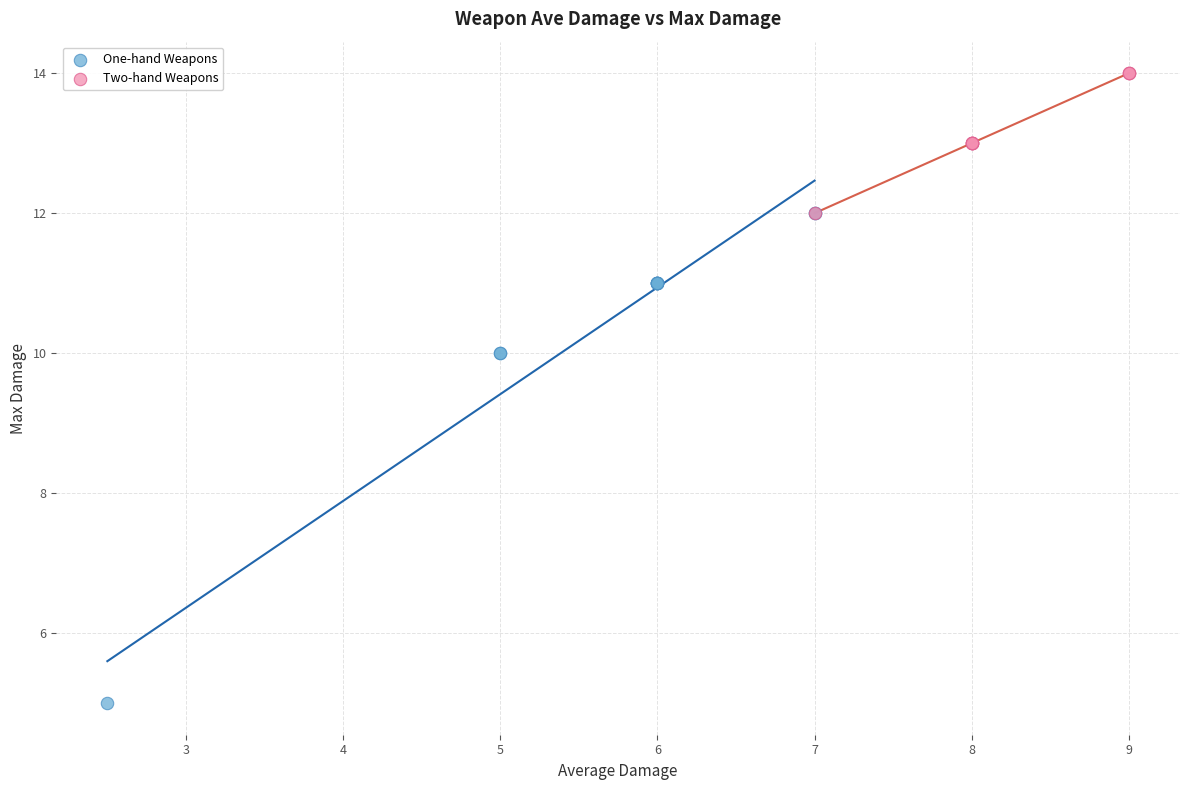

Which series reaches the maximum Y coordinate?

Two-hand Weapons